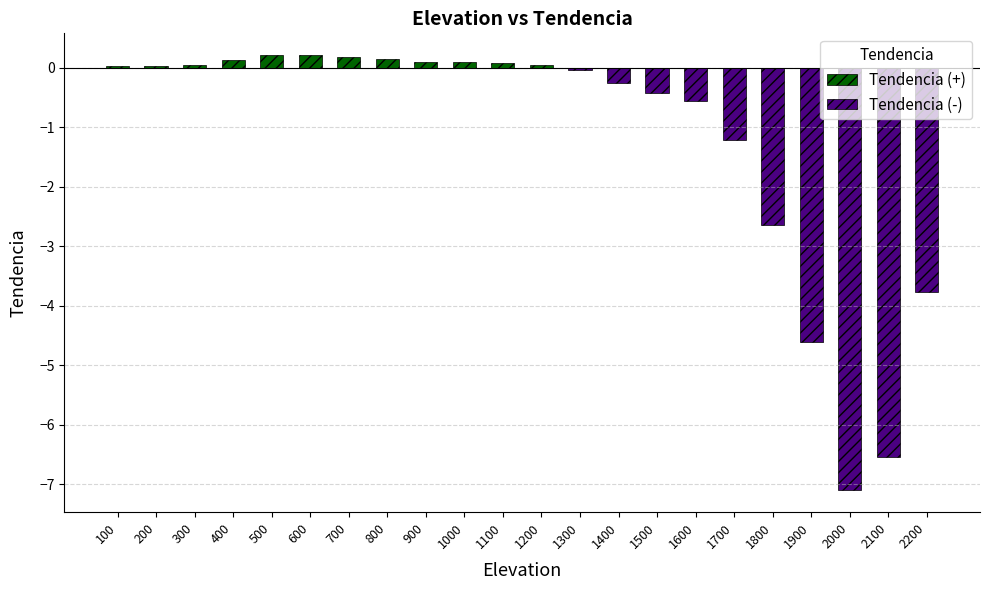

List the series in order of their peak value, highest first.

Tendencia (+), Tendencia (-)